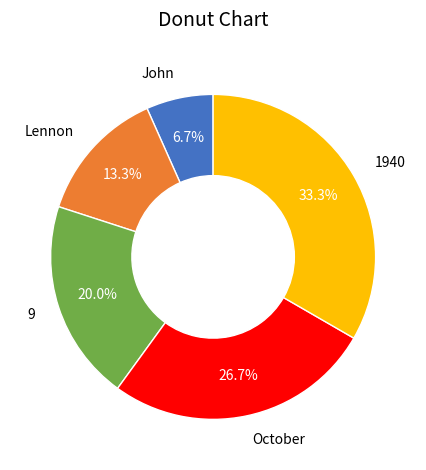

What is the total percentage of October and 1940?

60.0%